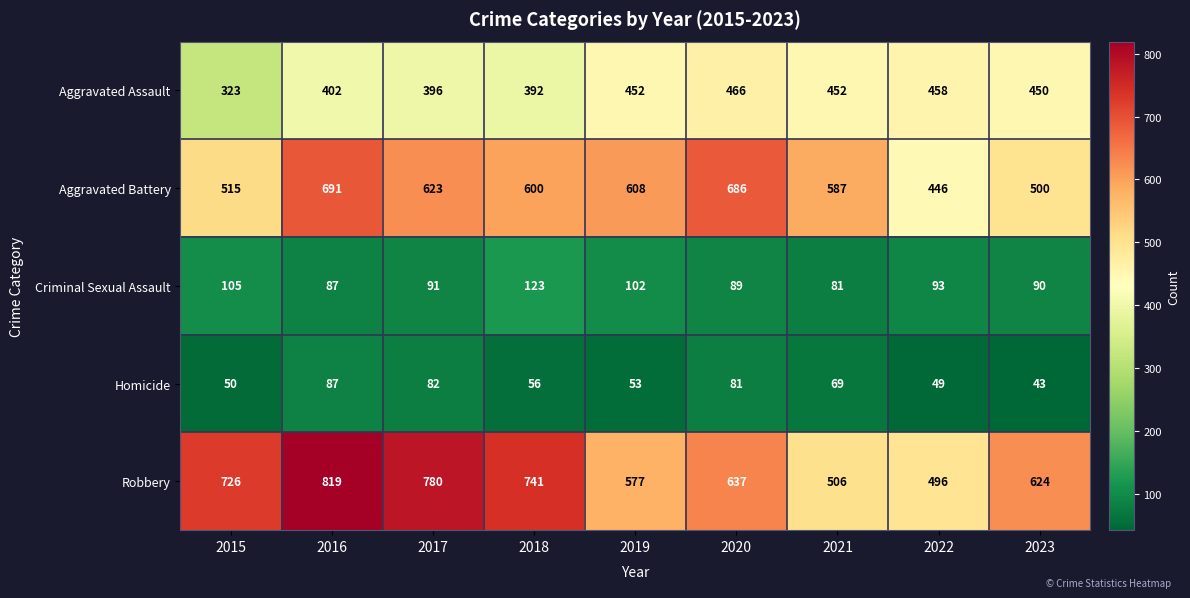

What is the average value of the Criminal Sexual Assault series?

96